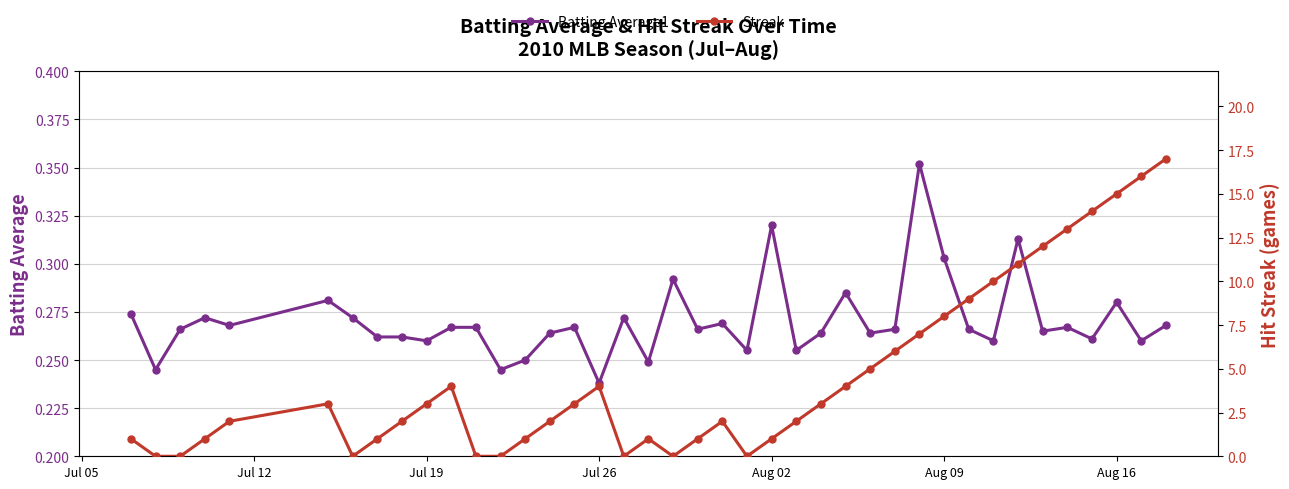

Count the Batting Average1 values in the range 0 to 1.

40